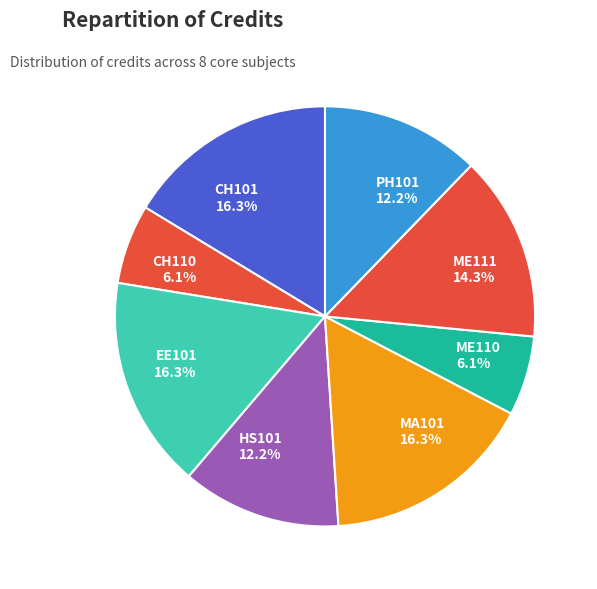

How many slices are in this pie chart?

8